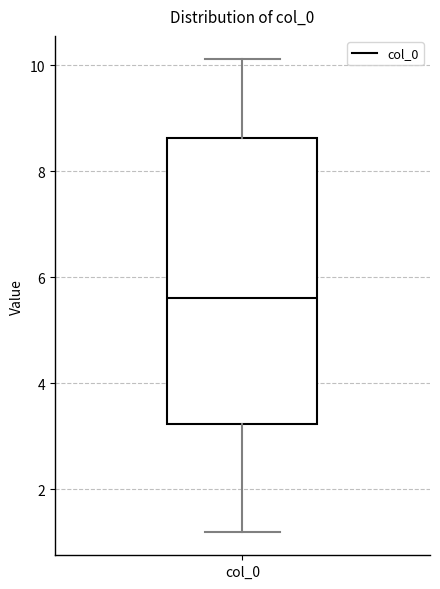

Read this box plot against the y-axis: the position of the median line, the range covered by the box, and the ends of both whiskers. The values are not printed on the chart, so give them approximately, as read against the axis.

median 5.6, box 3.2 to 8.6, whiskers 1.2 to 10.2